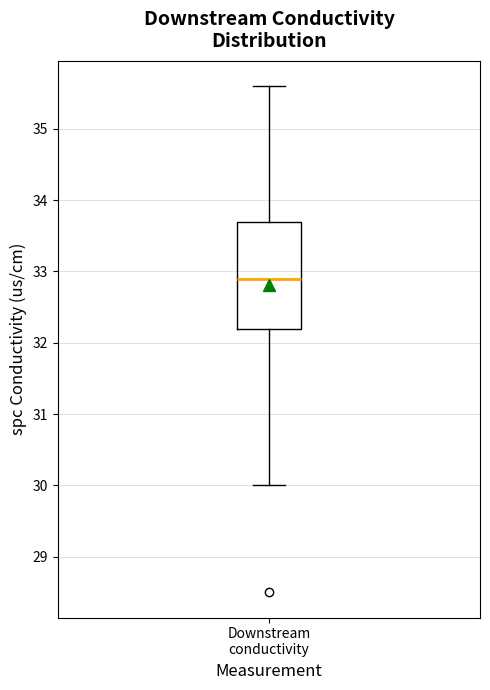

Read this box plot against the y-axis: the position of the median line, the range covered by the box, and the ends of both whiskers. The values are not printed on the chart, so give them approximately, as read against the axis.

median 32.9, box 32.2 to 33.7, whiskers 30.0 to 35.6